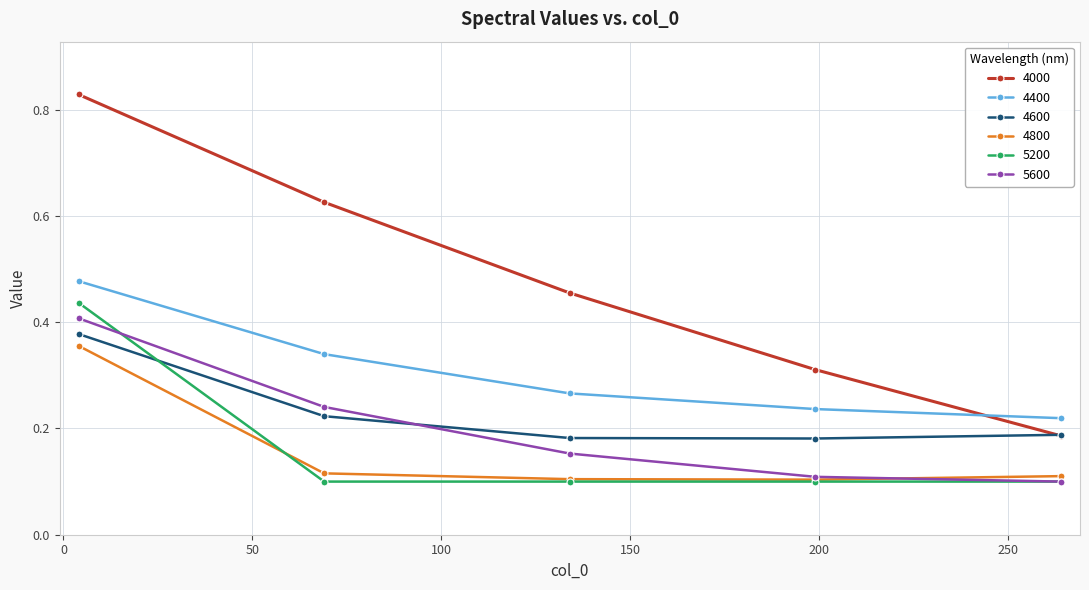

How many 4600 values are between 0 and 1?

5